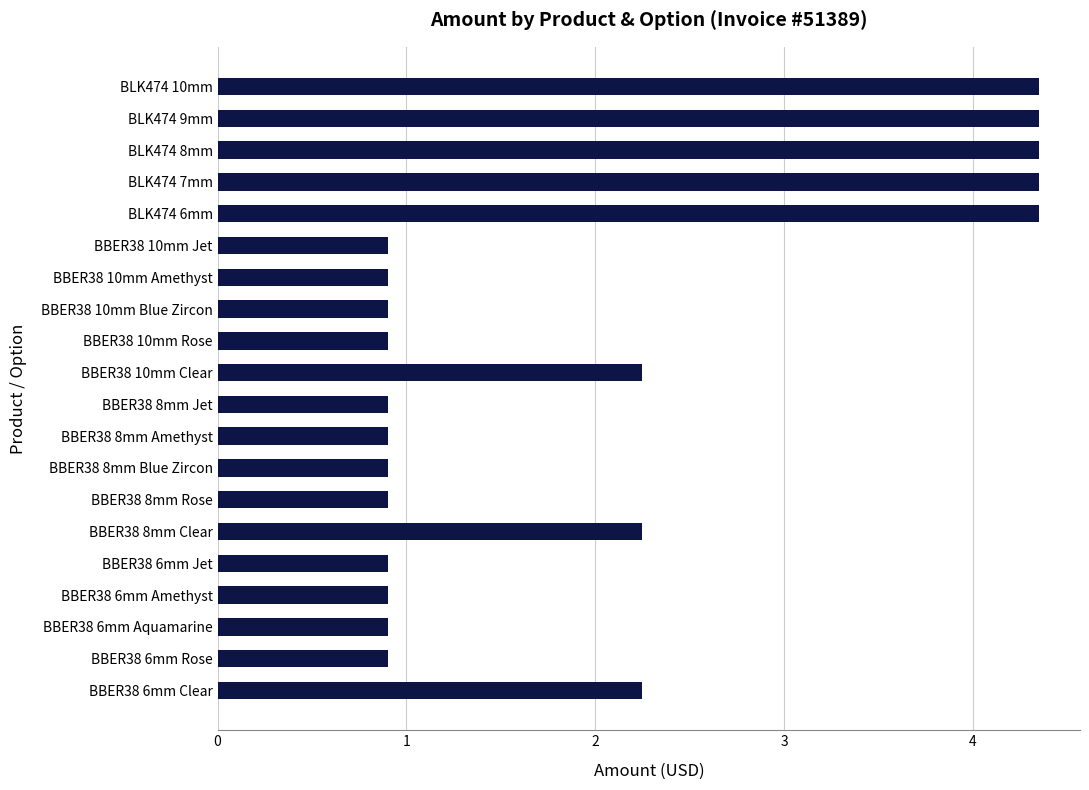

What is the sum of all values?

39.3